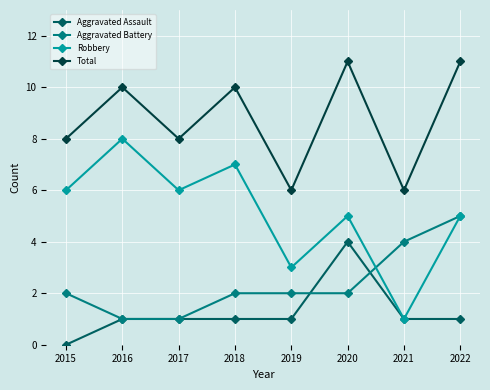

Reading left to right, what are all the values shown in this chart?

Aggravated Assault: 2015=0	2016=1	2017=1	2018=1	2019=1	2020=4	2021=1	2022=1
Aggravated Battery: 2015=2	2016=1	2017=1	2018=2	2019=2	2020=2	2021=4	2022=5
Robbery: 2015=6	2016=8	2017=6	2018=7	2019=3	2020=5	2021=1	2022=5
Total: 2015=8	2016=10	2017=8	2018=10	2019=6	2020=11	2021=6	2022=11